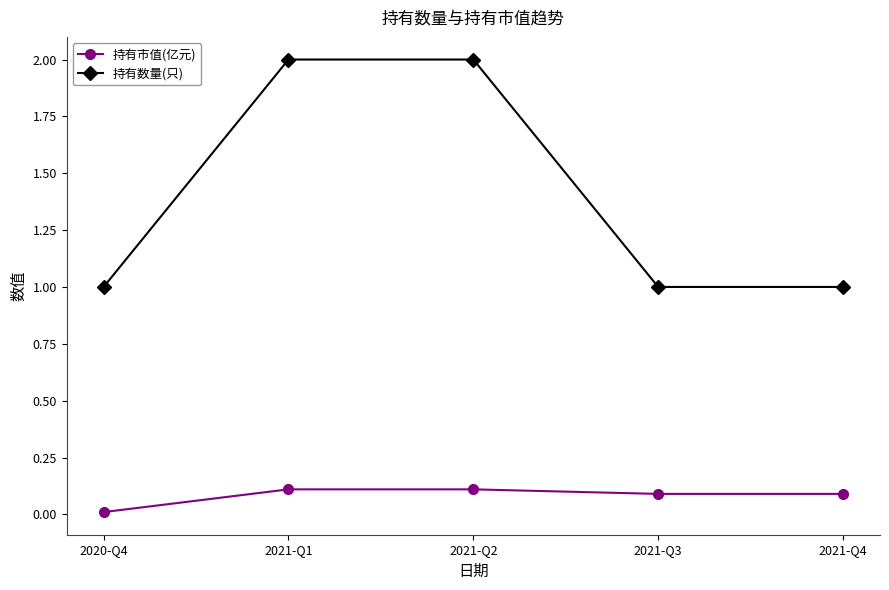

What is the difference between the maximum and minimum values in the 持有市值(亿元) series?

0.1